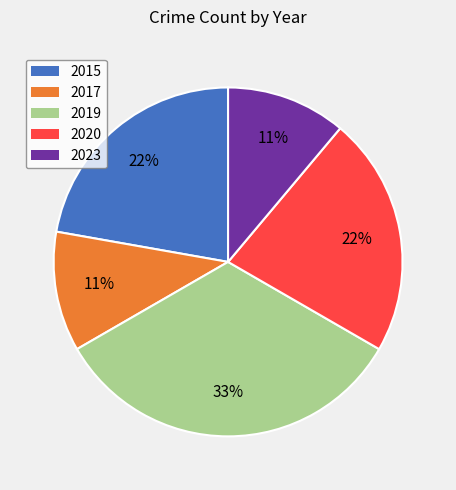

Does 2023 account for over 50% of the chart?

No